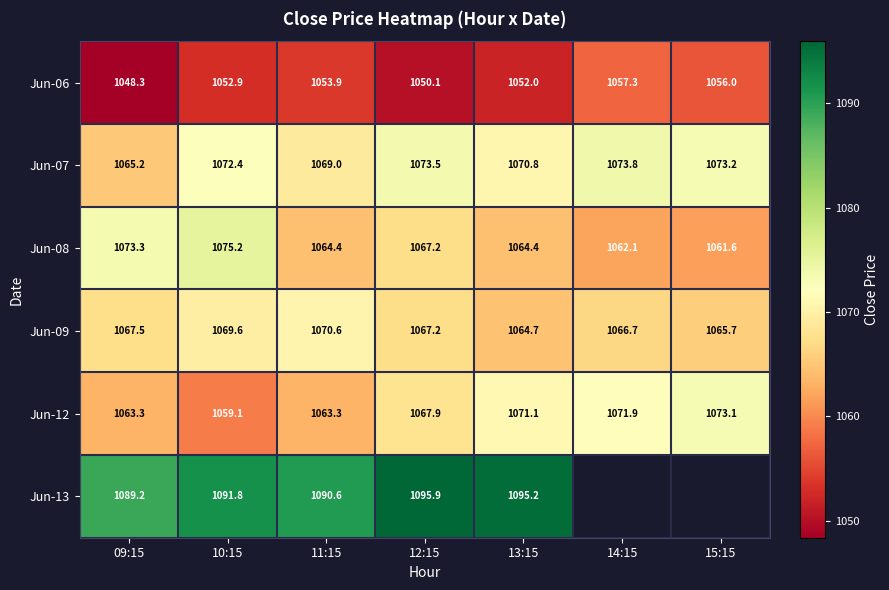

How many data points in Jun-08 are above 1064?

5